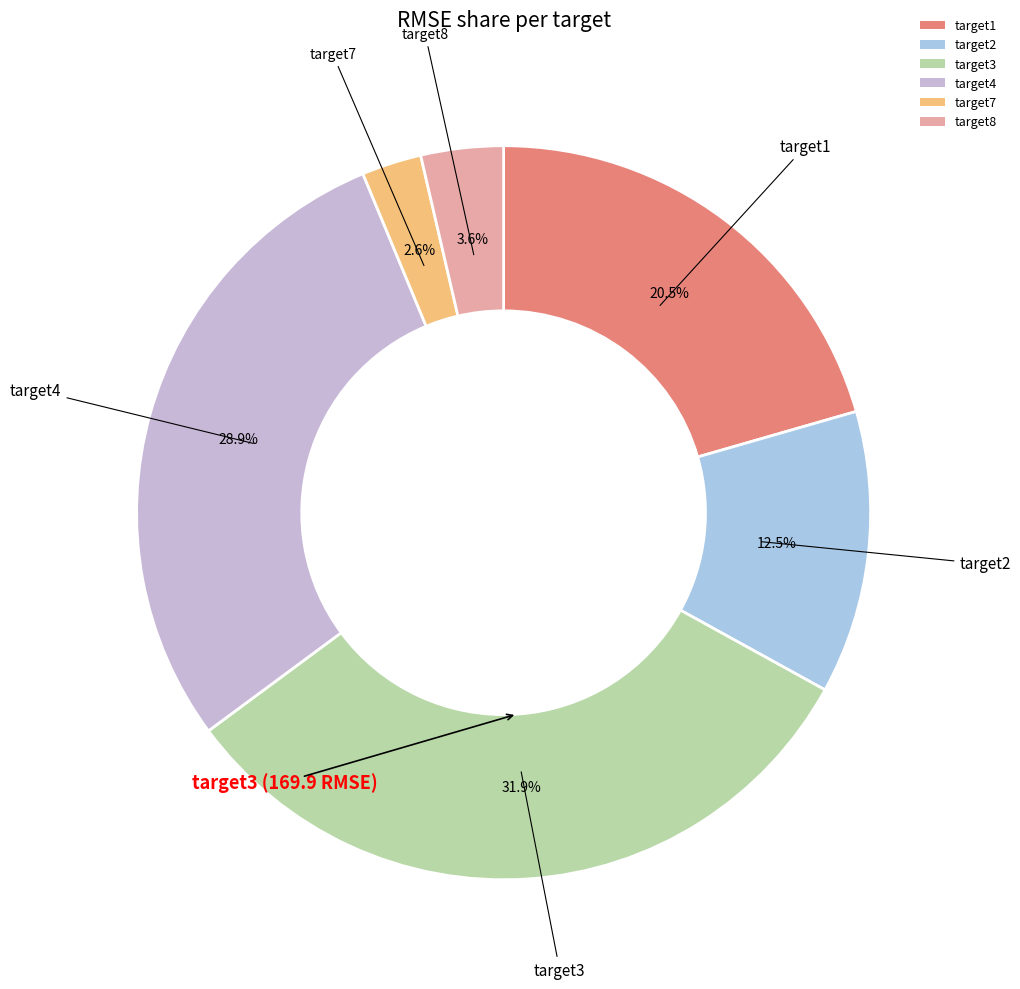

How many slices are in this pie chart?

6